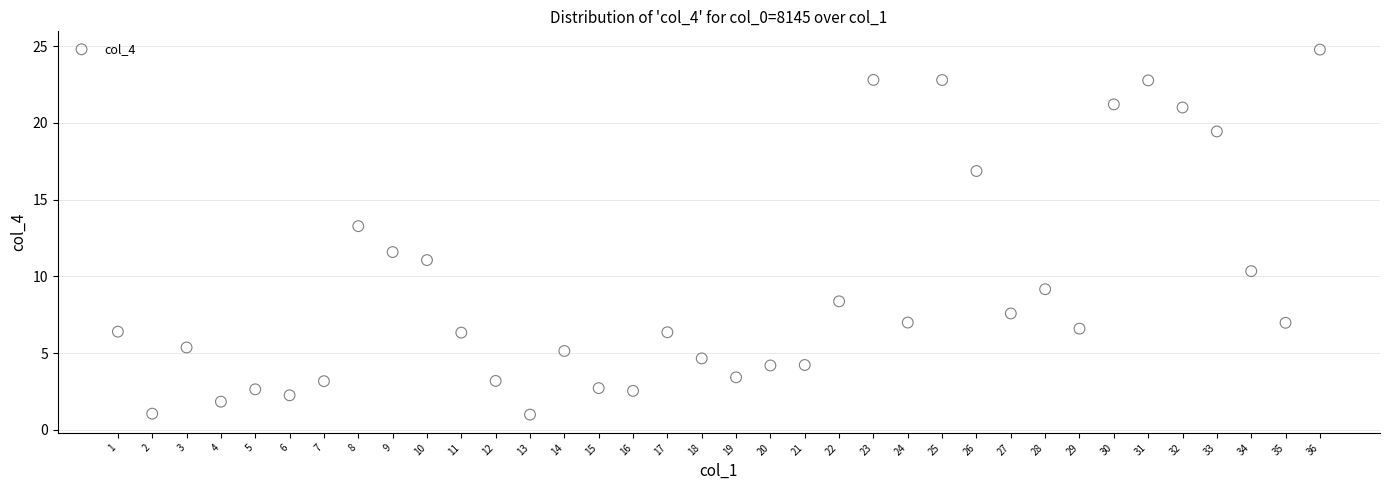

What is the range of Y values (max minus min)?

23.8